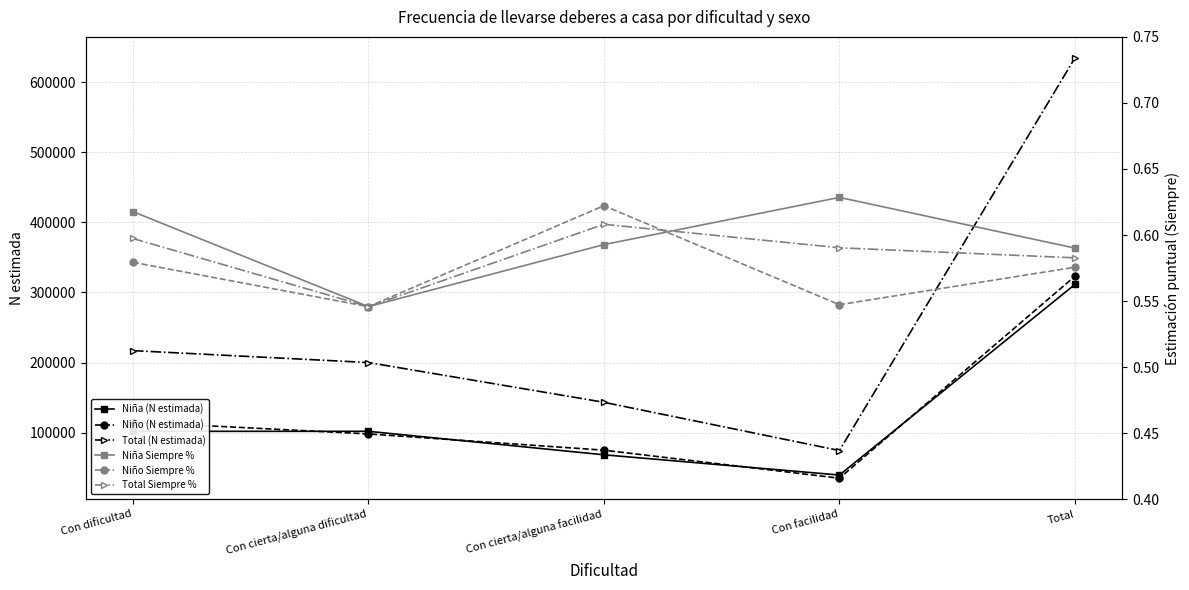

Reading left to right, what are all the values shown in this chart?

Niña (N estimada): 101845.0	101863.0	68336.0	39478.0	311522.0
Niño (N estimada): 115157.0	98151.0	74940.0	34960.0	323208.0
Total (N estimada): 217002.0	200014.0	143276.0	74438.0	634730.0
Niña Siempre %: 0.6	0.5	0.6	0.6	0.6
Niño Siempre %: 0.6	0.5	0.6	0.5	0.6
Total Siempre %: 0.6	0.5	0.6	0.6	0.6